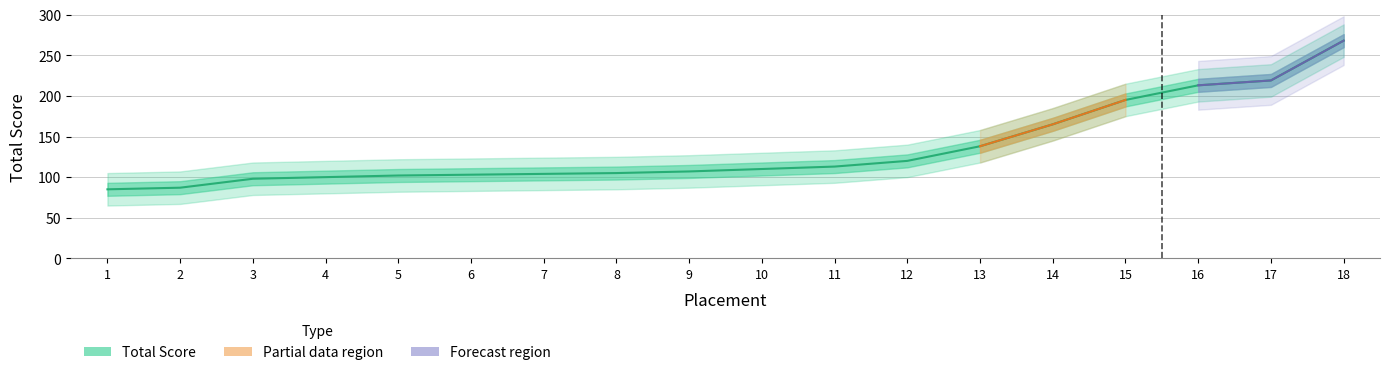

What is the average value?

135